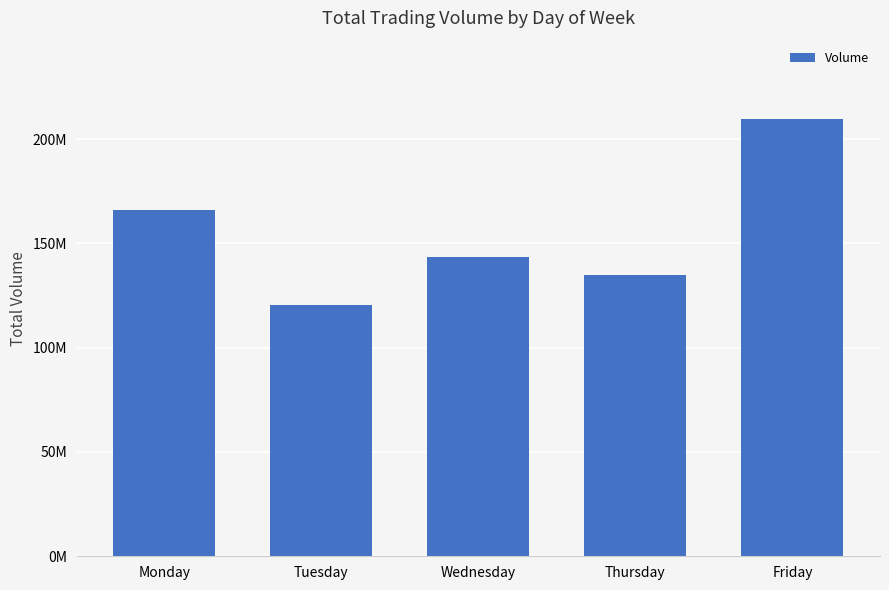

What is the value of the 5th bar from the left?

209461913